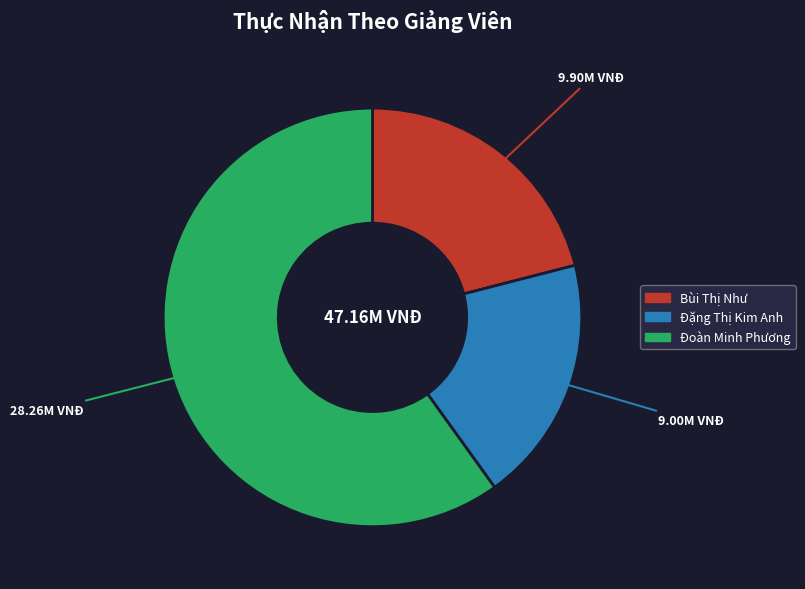

Which has a higher value, Bùi Thị Như or Đặng Thị Kim Anh?

Bùi Thị Như